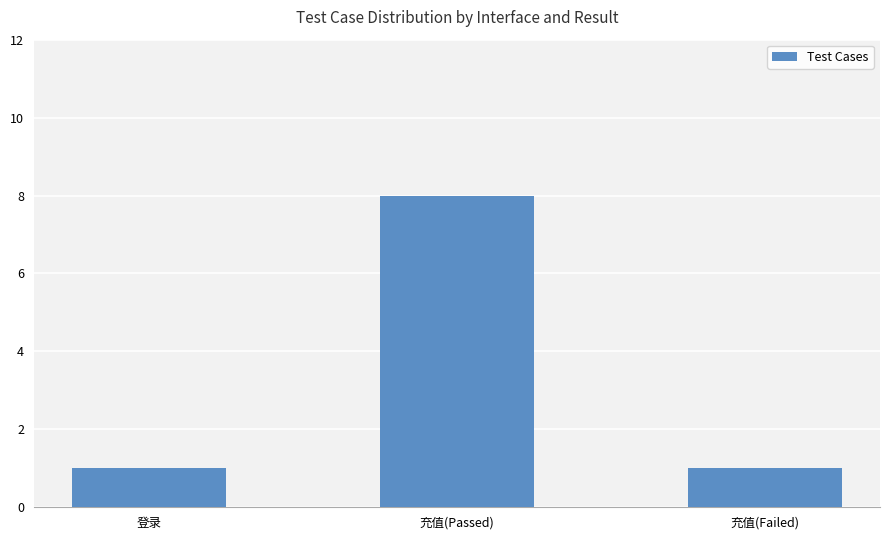

The chart shows a value of 1 at 充值(Failed). True or false?

True